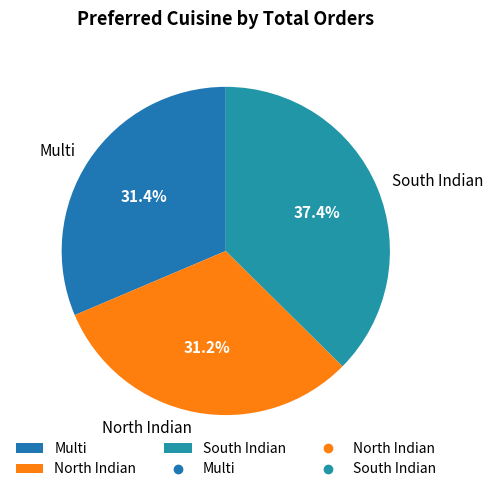

Approximately how many times larger is the value at Multi compared to South Indian?

0.8